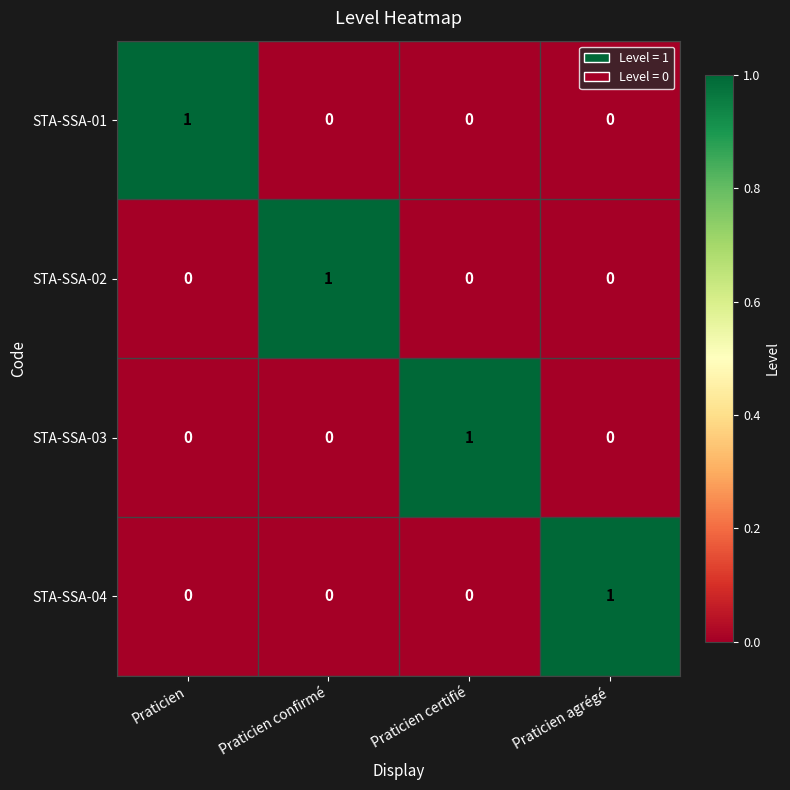

How many STA-SSA-04 values are between 0 and 1?

4